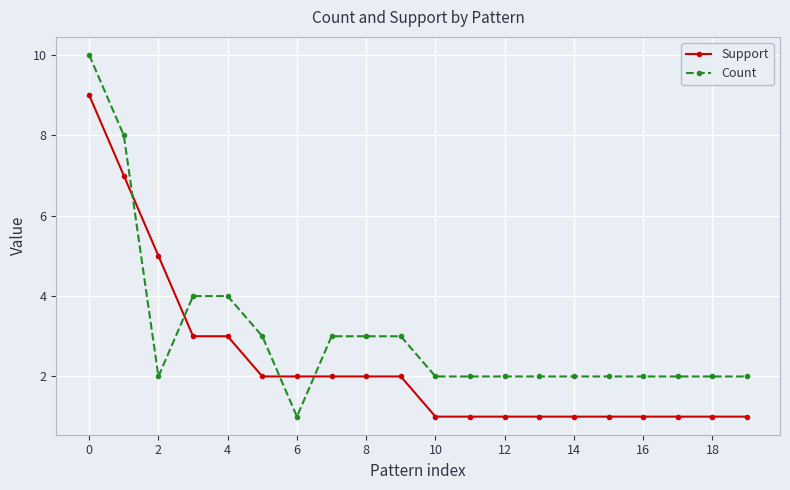

What is the sum of all Count values?

61